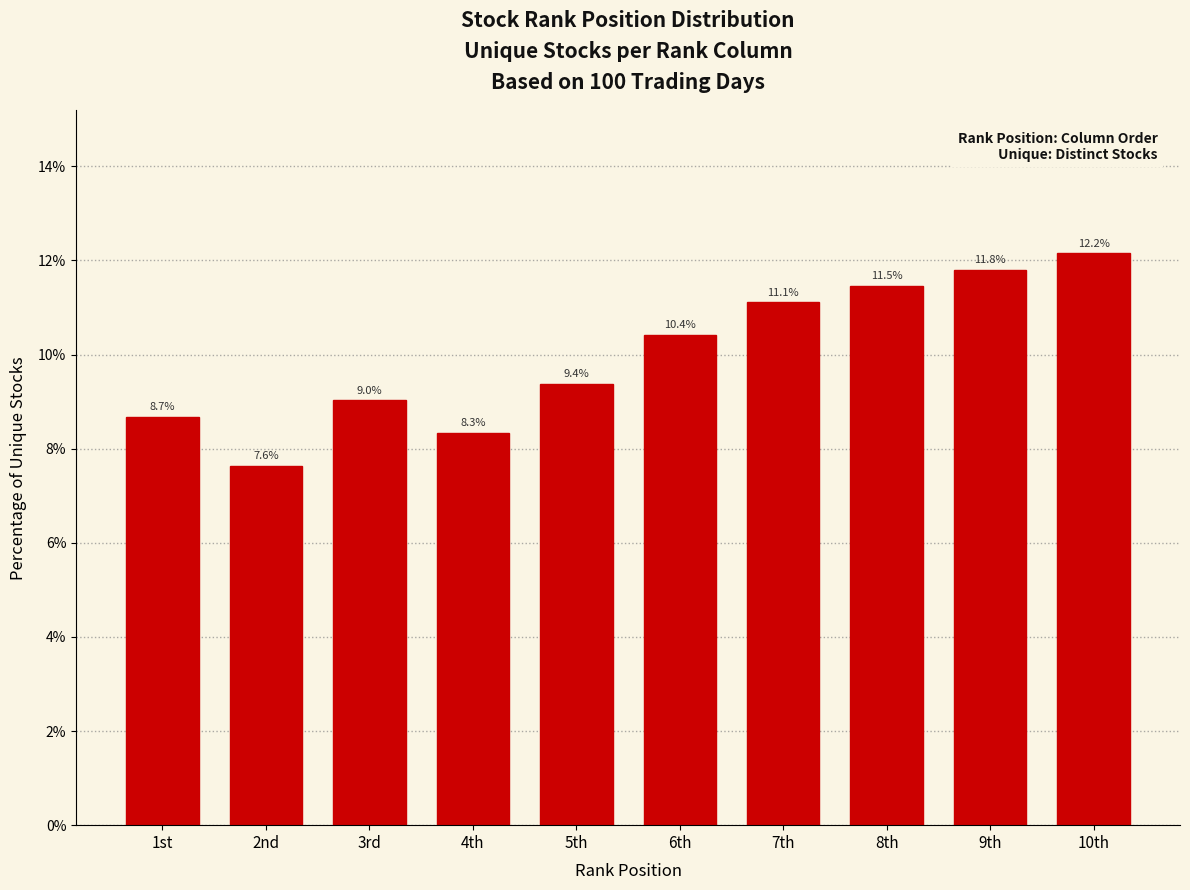

Reading left to right, list all the values displayed in this chart.

1st=8.7	2nd=7.6	3rd=9.0	4th=8.3	5th=9.4	6th=10.4	7th=11.1	8th=11.5	9th=11.8	10th=12.2